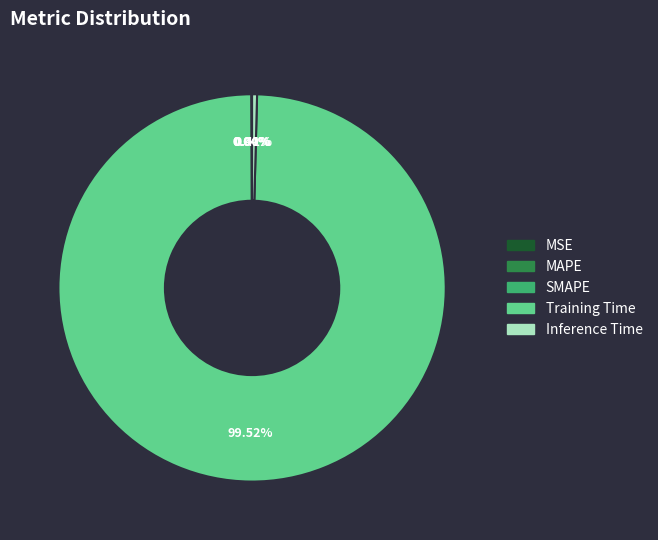

Does any single category account for the majority?

Yes